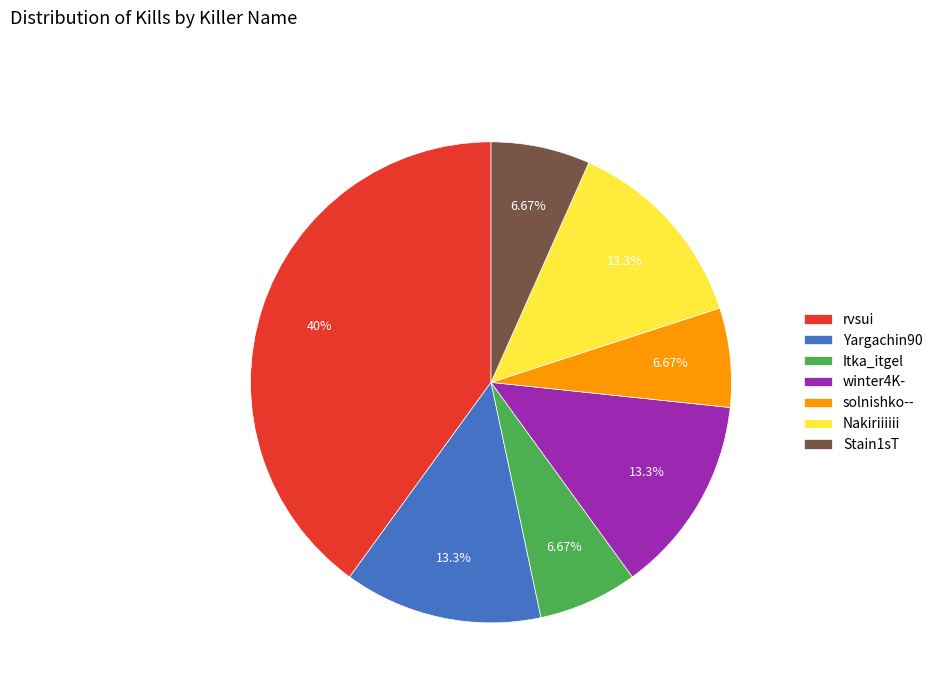

Does any single category account for the majority?

No